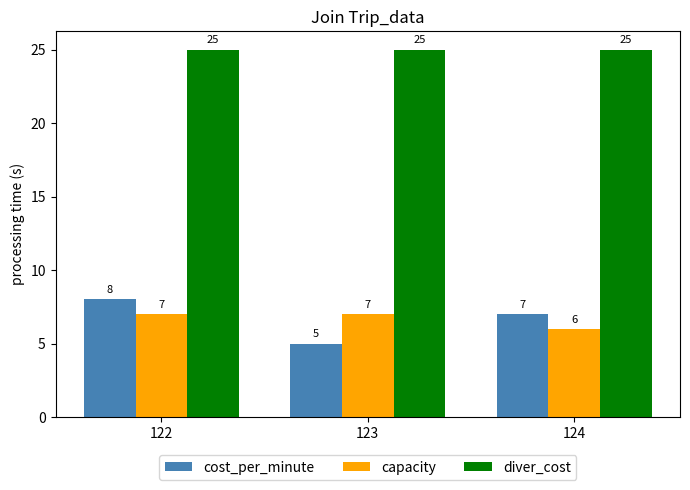

Reading right to left, extract all data points from this chart.

cost_per_minute: 7	5	8
capacity: 6	7	7
diver_cost: 25	25	25